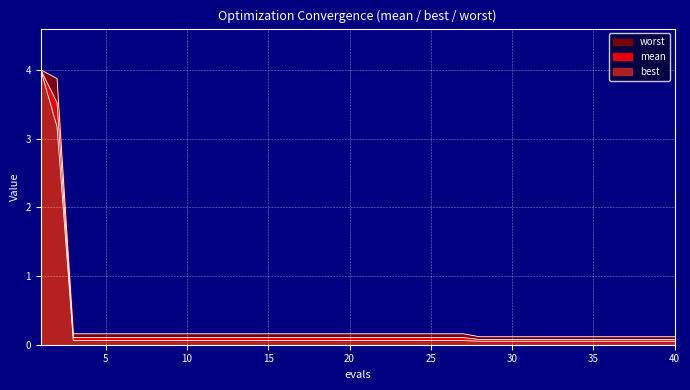

Between 18 and 19, which series saw the biggest shift?

mean